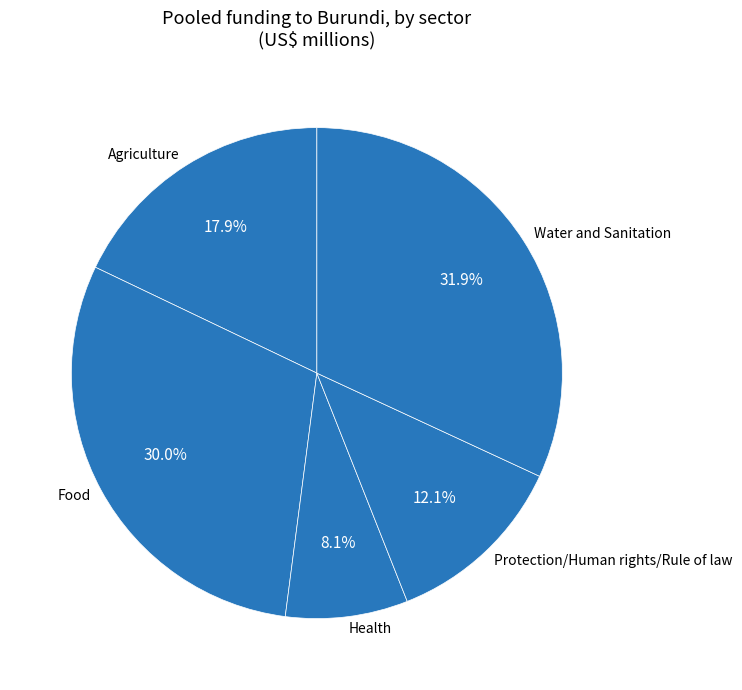

To the nearest percent, what is the difference between the Health and Water and Sanitation slice percentages?

24%